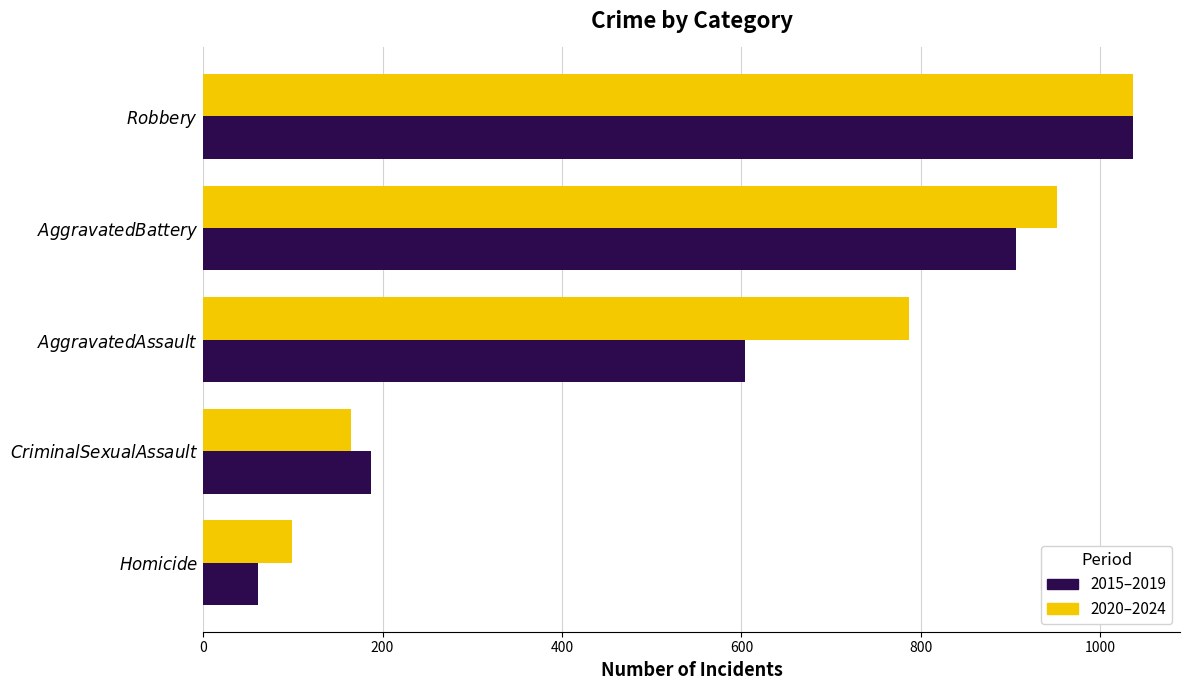

Rank the series by their average value, from highest to lowest.

2020–2024, 2015–2019